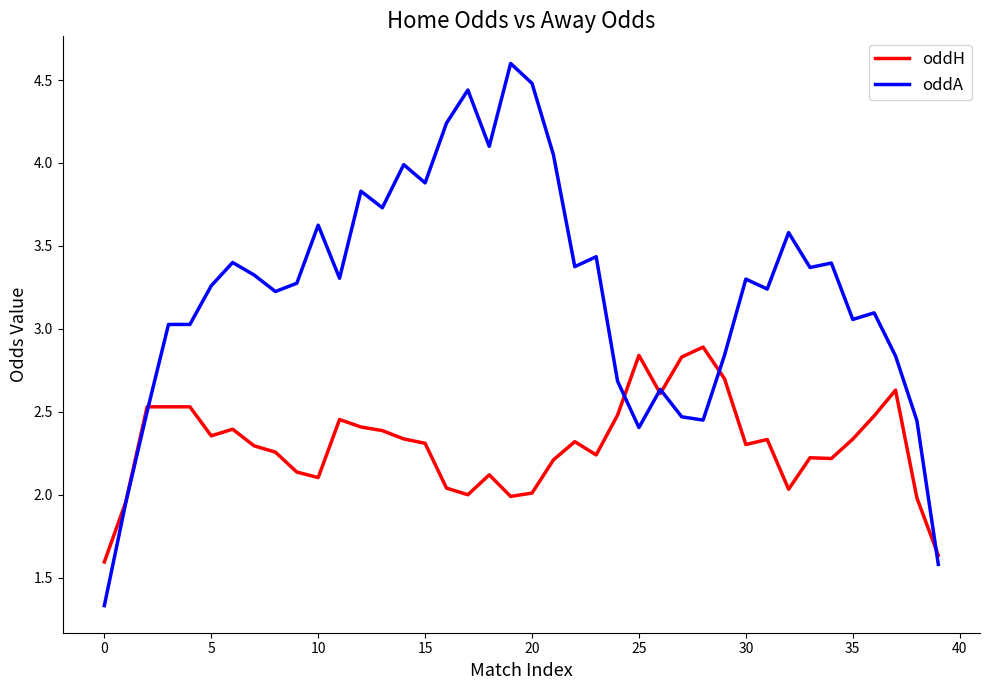

Count the number of categories in the chart.

40